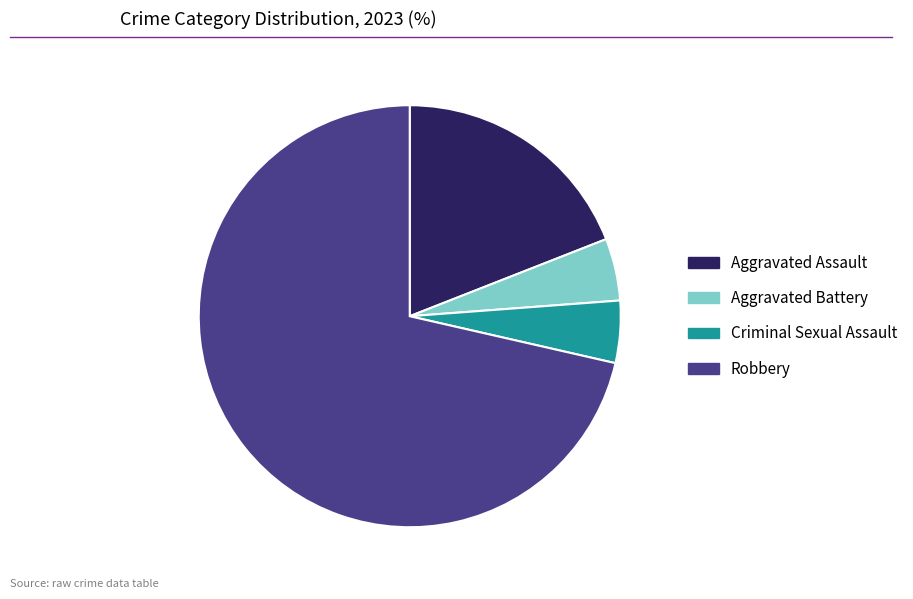

Count the number of slices in the pie.

4